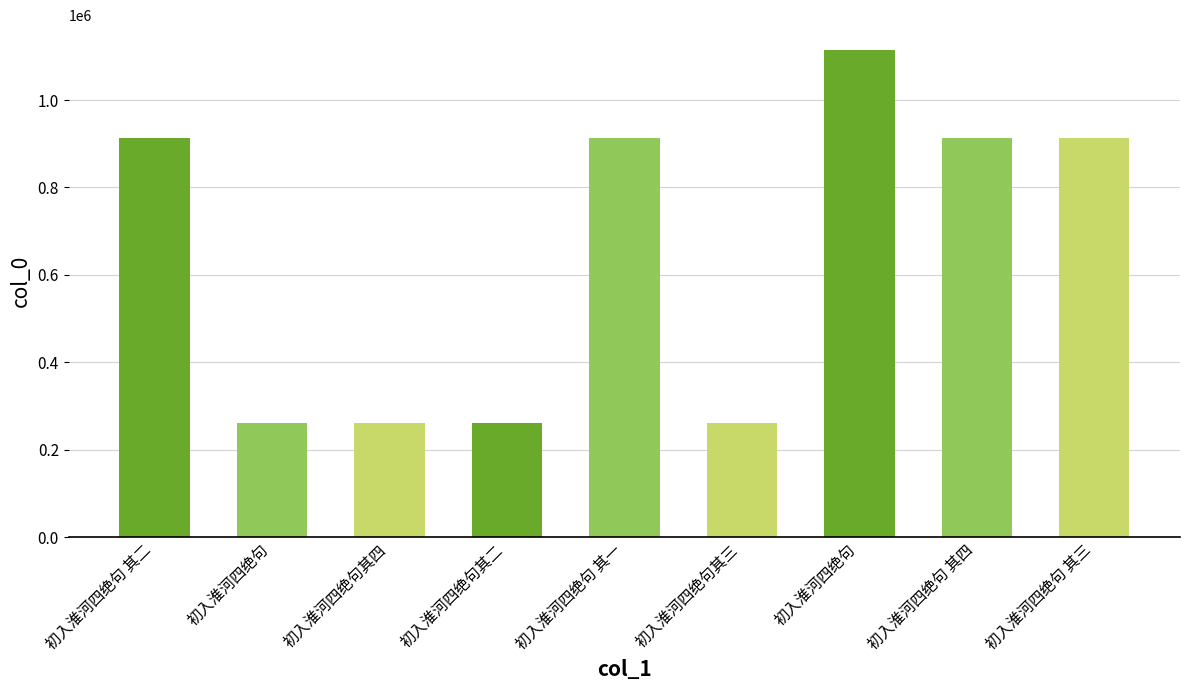

The chart shows a value of 912636 at 初入淮河四绝句 其一. True or false?

True